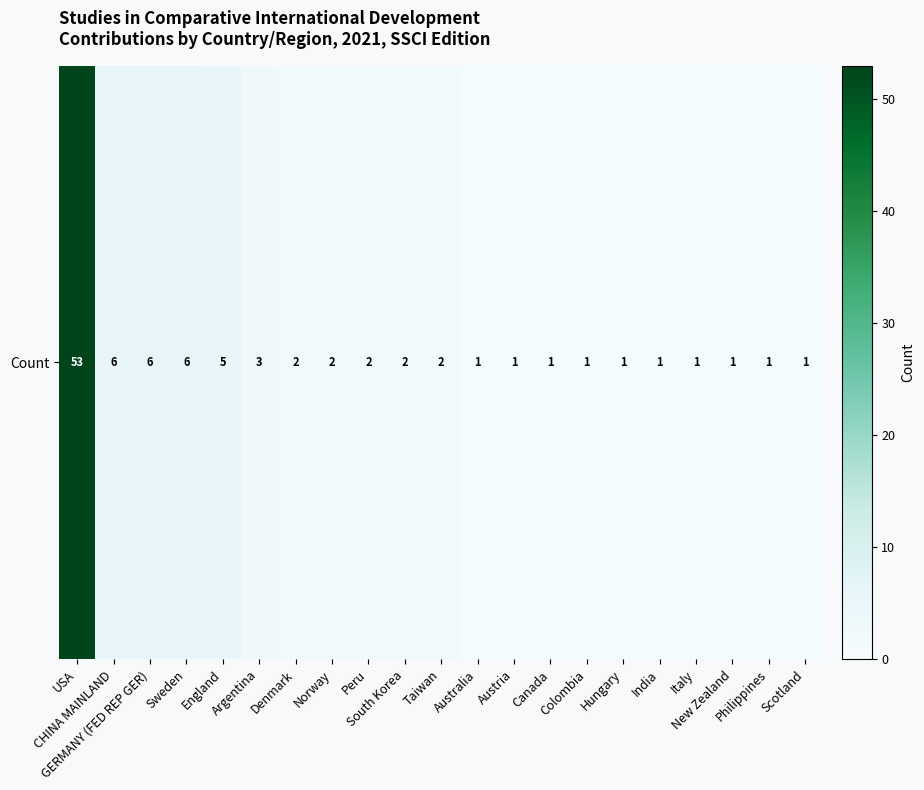

List the labels in order of value, smallest first.

Australia, Austria, Canada, Colombia, Hungary, India, Italy, New Zealand, Philippines, Scotland, Denmark, Norway, Peru, South Korea, Taiwan, Argentina, England, CHINA MAINLAND, GERMANY (FED REP GER), Sweden, USA